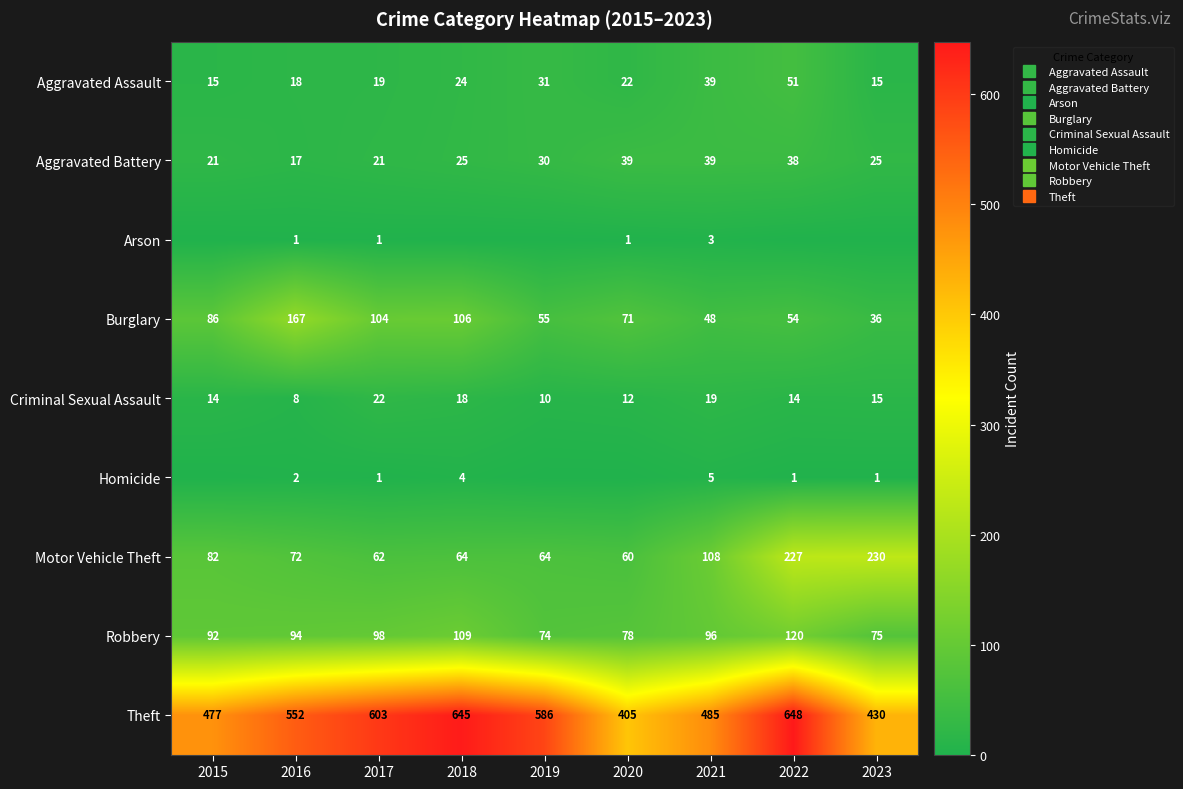

What is the difference between the maximum and minimum values in the Motor Vehicle Theft series?

170